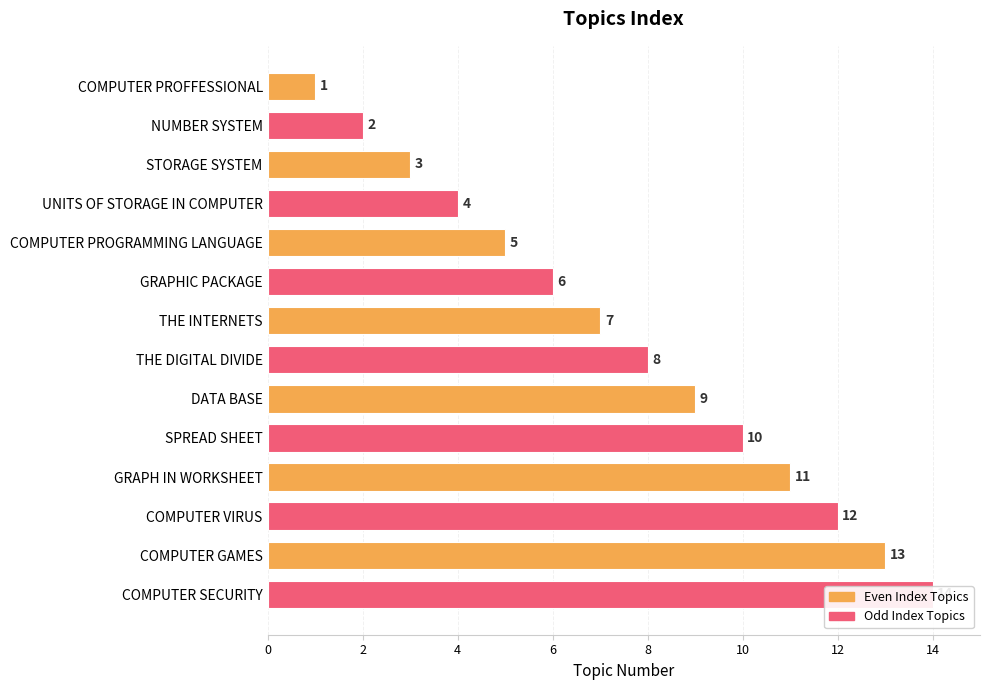

What is the sum of all values?

105